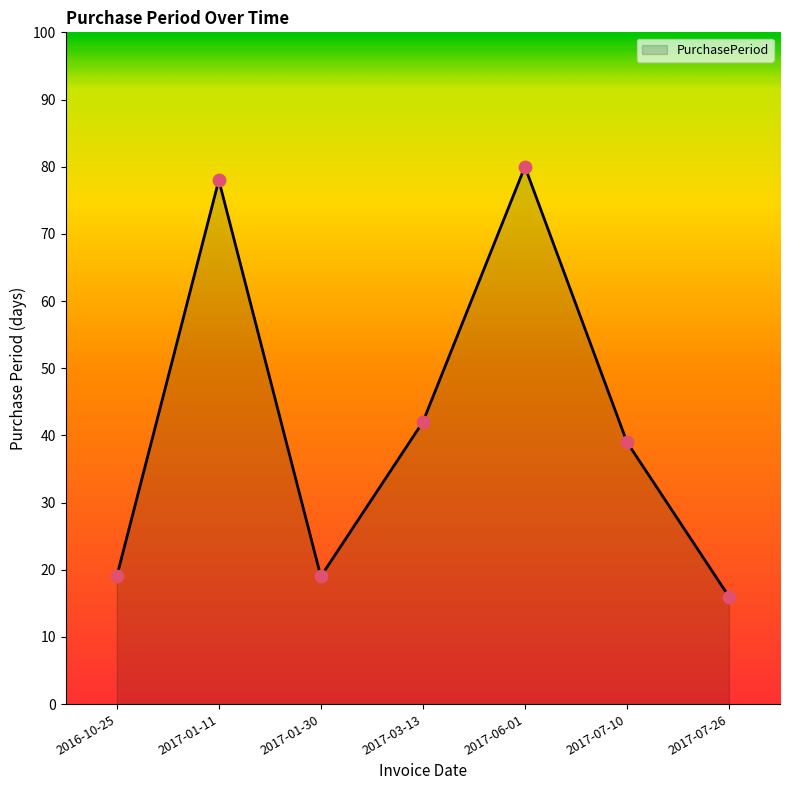

What is the ratio of the value at 2017-06-01 to the value at 2017-03-13?

1.9